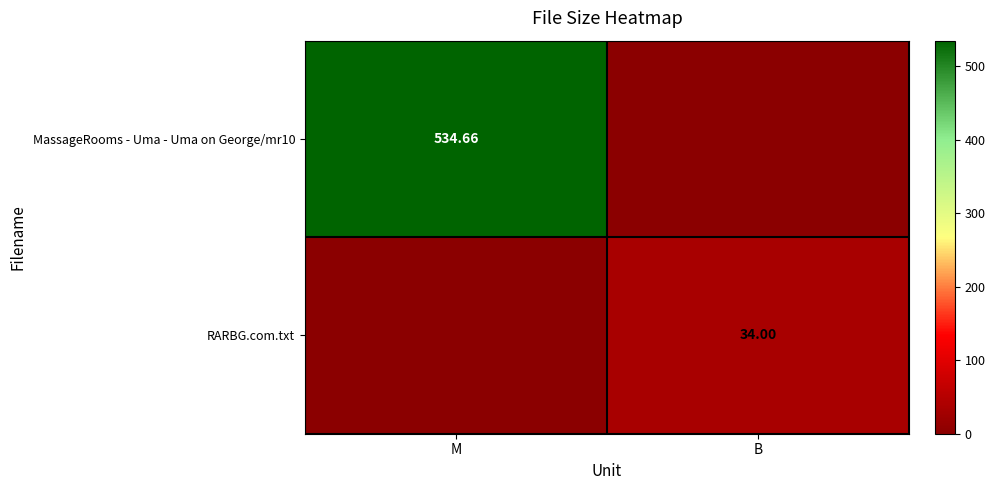

The RARBG.com.txt series shows 0.0 at M. True or false?

True